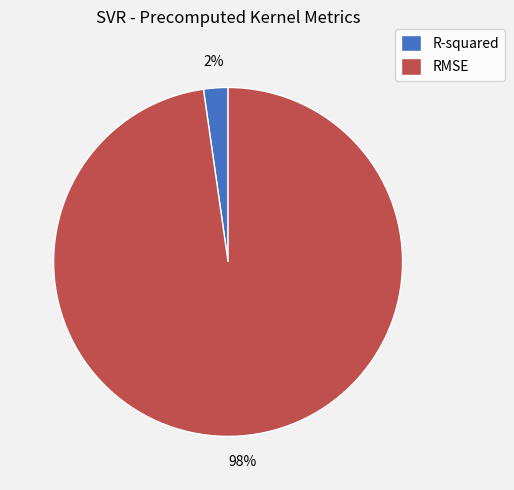

Rank the categories by value from highest to lowest.

RMSE, R-squared